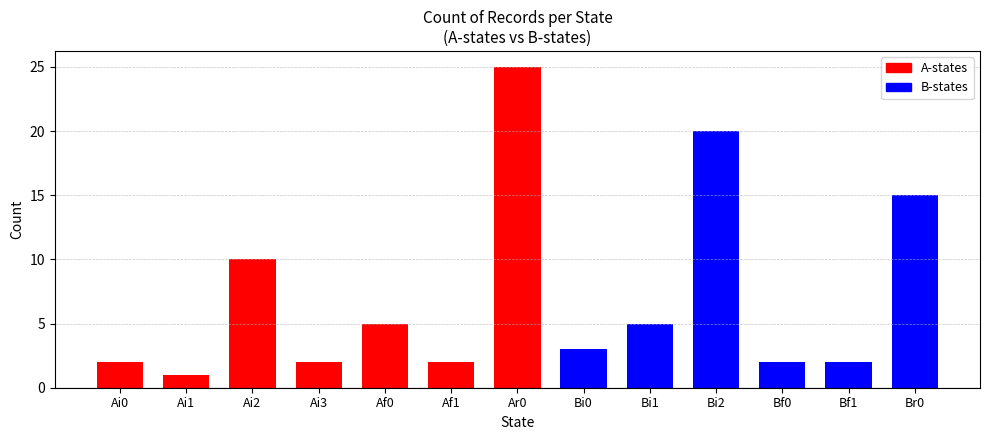

Rank the categories by value from highest to lowest.

Ar0, Bi2, Br0, Ai2, Af0, Bi1, Bi0, Ai0, Ai3, Af1, Bf0, Bf1, Ai1